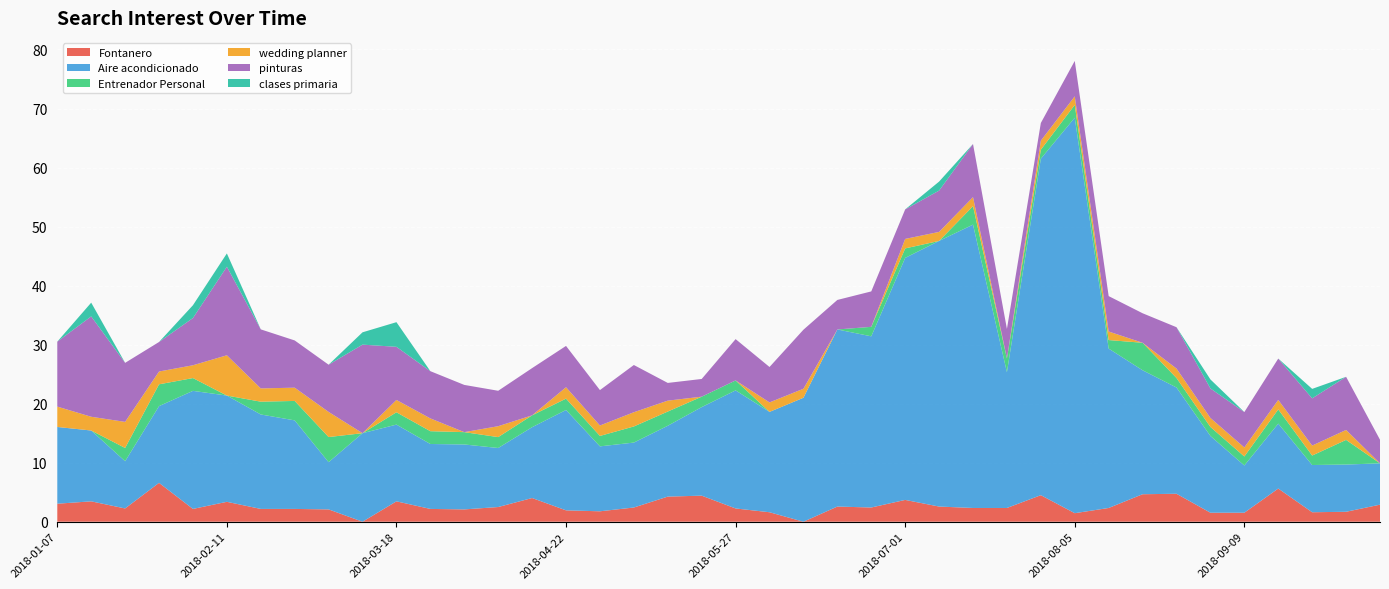

Reading left to right, list all the values displayed in this chart.

Fontanero: 3.1	3.5	2.2	6.6	2.2	3.4	2.2	2.2	2.1	0.0	3.5	2.2	2.1	2.5	4.0	1.9	1.8	2.4	4.3	4.4	2.2	1.6	0.0	2.6	2.4	3.7	2.6	2.3	2.3	4.5	1.4	2.3	4.7	4.7	1.5	1.5	5.6	1.6	1.7	2.9
Aire acondicionado: 13.0	12.0	8.0	13.0	20.0	18.0	16.0	15.0	8.0	15.0	13.0	11.0	11.0	10.0	12.0	17.0	11.0	11.0	12.0	15.0	20.0	17.0	21.0	30.0	29.0	41.0	45.0	48.0	23.0	57.0	67.0	27.0	21.0	18.0	13.0	8.0	11.0	8.0	8.0	7.0
Entrenador Personal: 0.0	0.0	2.2	3.7	2.2	0.0	2.2	3.3	4.3	0.0	2.1	2.2	2.1	1.8	2.0	1.9	1.8	2.7	2.4	1.8	1.7	0.0	0.0	0.0	1.6	1.6	0.0	3.1	2.3	1.5	2.2	1.4	4.7	1.6	1.5	1.5	2.4	1.6	4.2	0.0
wedding planner: 3.5	2.3	4.4	2.2	2.2	6.8	2.2	2.2	4.3	0.0	2.1	2.2	0.0	1.8	0.0	1.9	1.8	2.4	1.8	0.0	0.0	1.6	1.5	0.0	0.0	1.6	1.5	1.5	0.0	1.5	1.4	1.4	0.0	1.6	1.5	1.5	1.6	1.7	1.7	0.0
pinturas: 11.0	17.0	10.0	5.0	8.0	15.0	10.0	8.0	8.0	15.0	9.0	8.0	8.0	6.0	8.0	7.0	6.0	8.0	3.0	3.0	7.0	6.0	10.0	5.0	6.0	5.0	7.0	9.0	5.0	3.0	6.0	6.0	5.0	7.0	5.0	6.0	7.0	8.0	9.0	4.0
clases primaria: 0.0	2.3	0.0	0.0	2.2	2.2	0.0	0.0	0.0	2.1	4.2	0.0	0.0	0.0	0.0	0.0	0.0	0.0	0.0	0.0	0.0	0.0	0.0	0.0	0.0	0.0	1.5	0.0	0.0	0.0	0.0	0.0	0.0	0.0	1.5	0.0	0.0	1.6	0.0	0.0